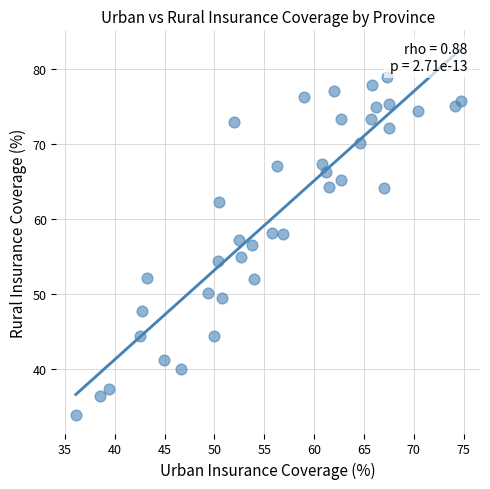

What is the range of X values (max minus min)?

38.6